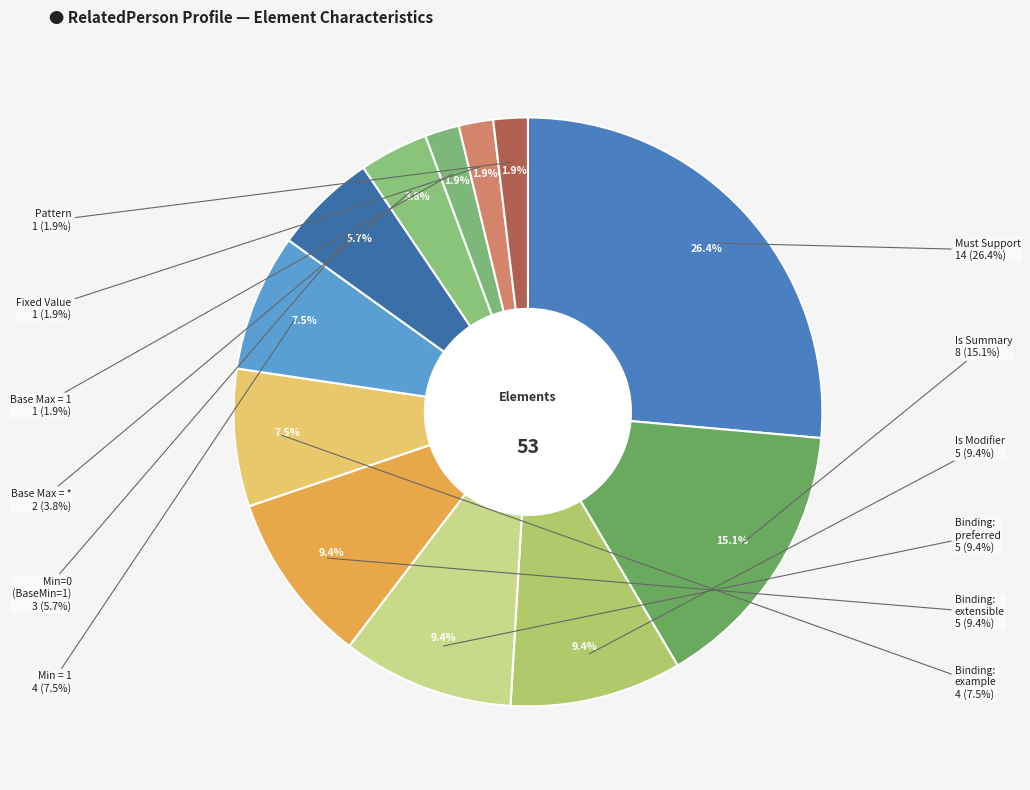

How many segments does this pie chart have?

12